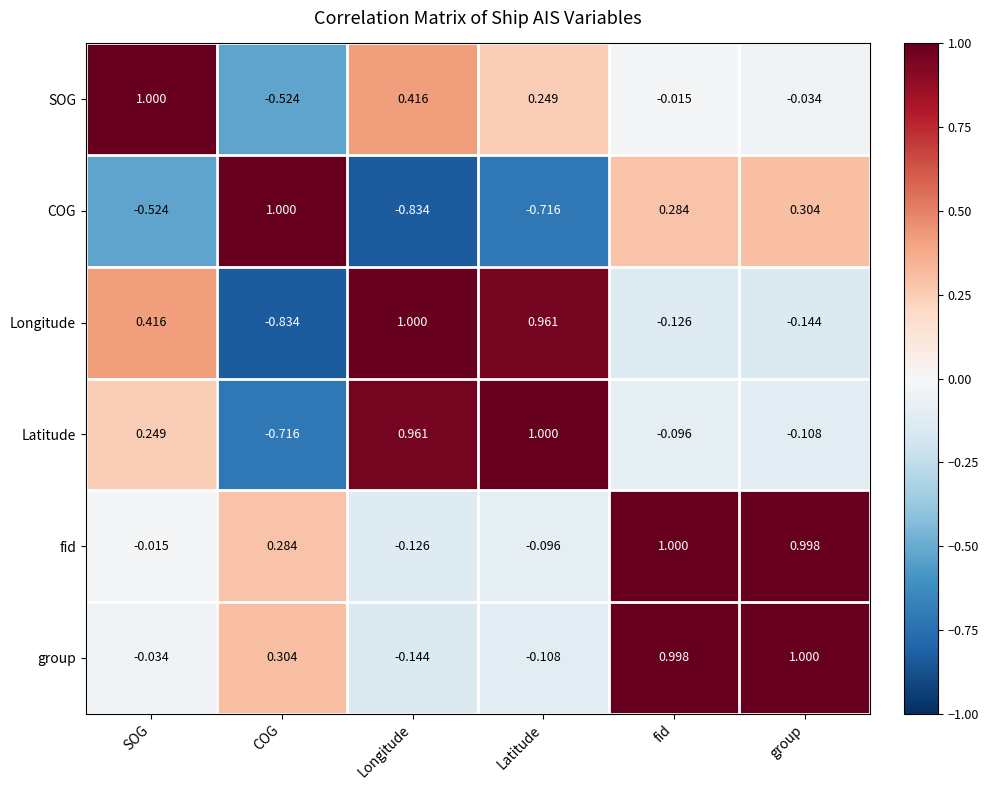

Which series changed the most between Latitude and fid?

group